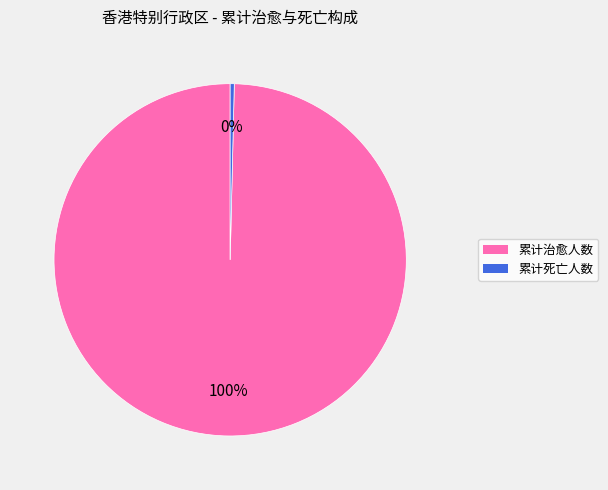

Is the sum of 累计治愈人数 and 累计死亡人数 greater than half?

Yes